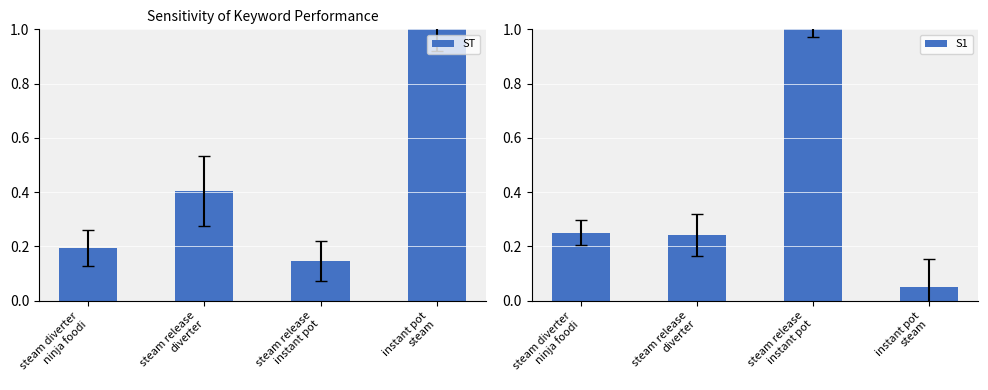

What is the difference between the highest and lowest values at steam diverter
ninja foodi?

0.1